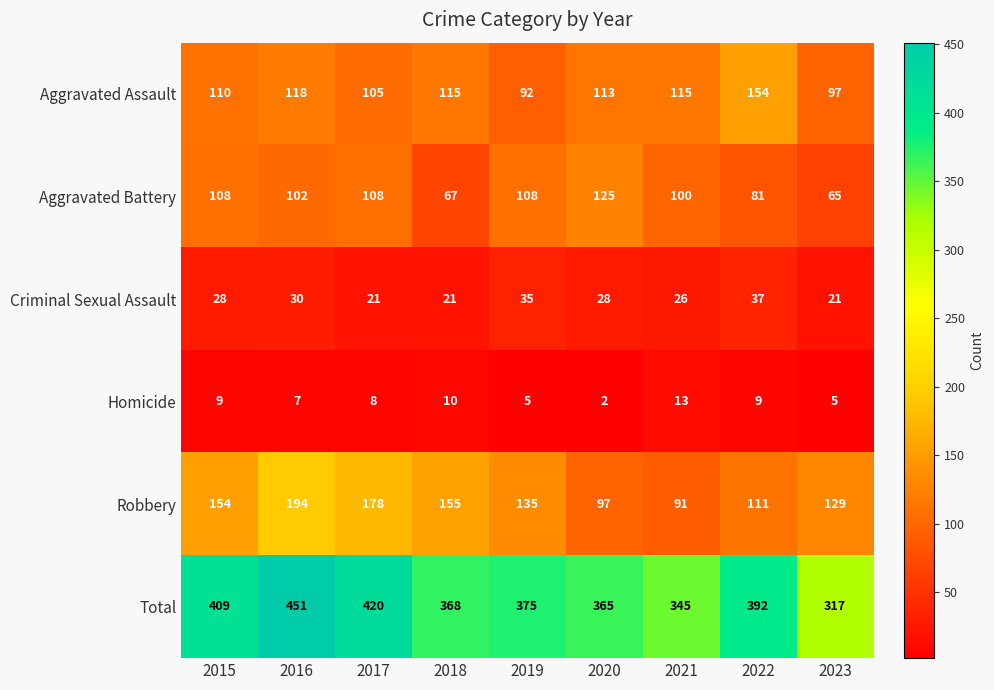

Is it true that Robbery equals 230 at 2018?

False